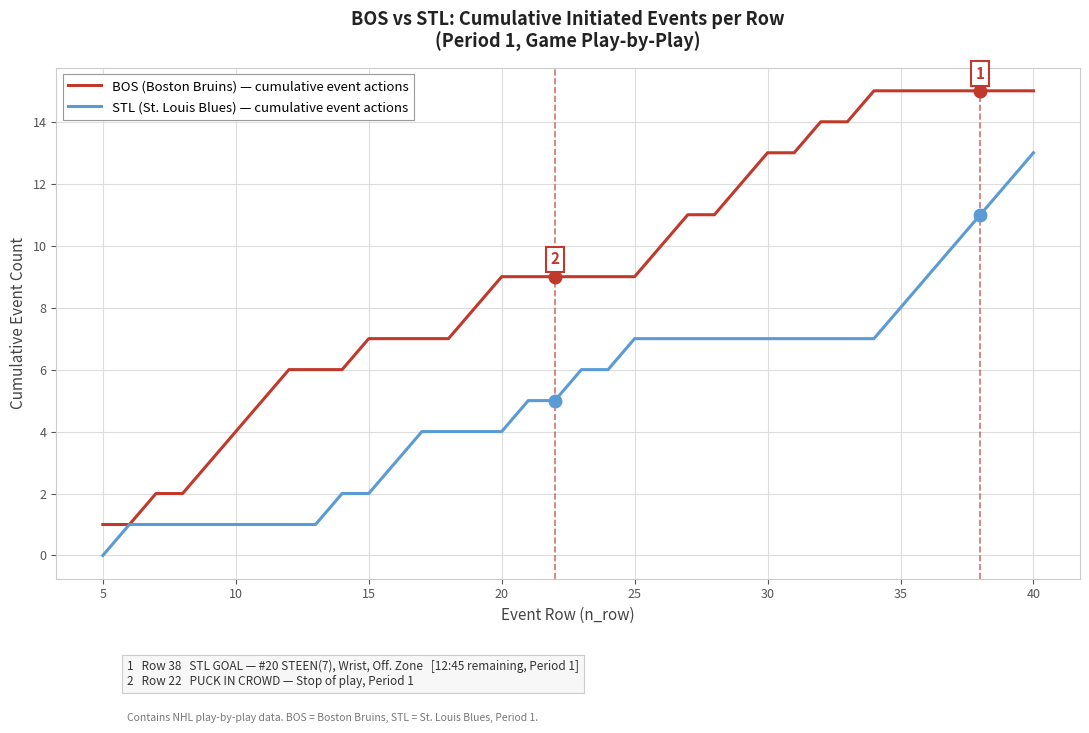

What is the greatest value displayed?

15